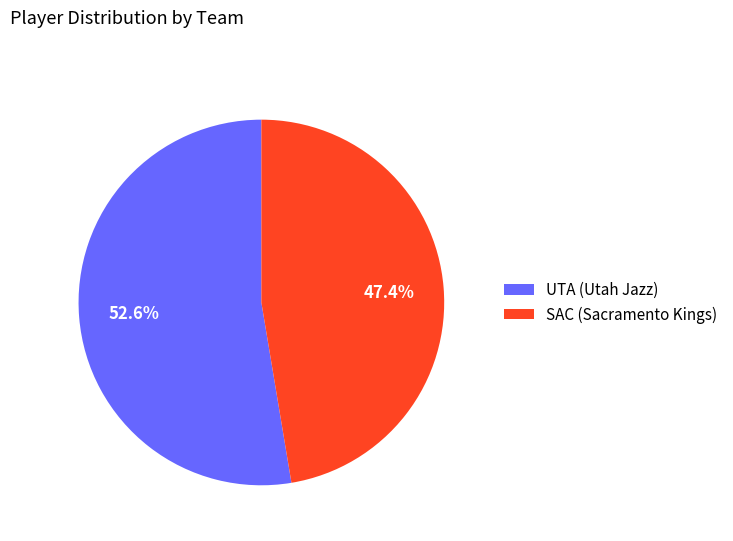

To the nearest percent, what portion does SAC represent?

47%